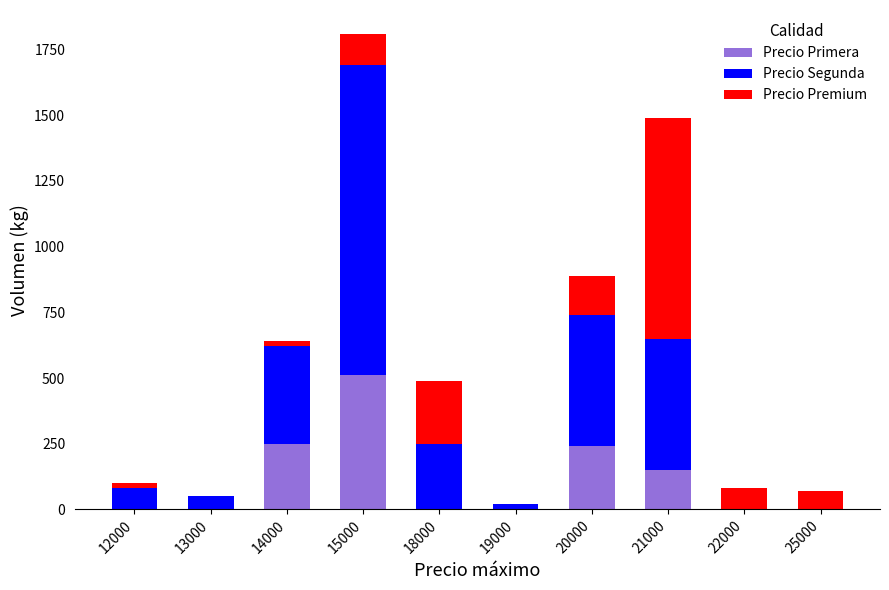

What is the total value across all series at 25000?

70